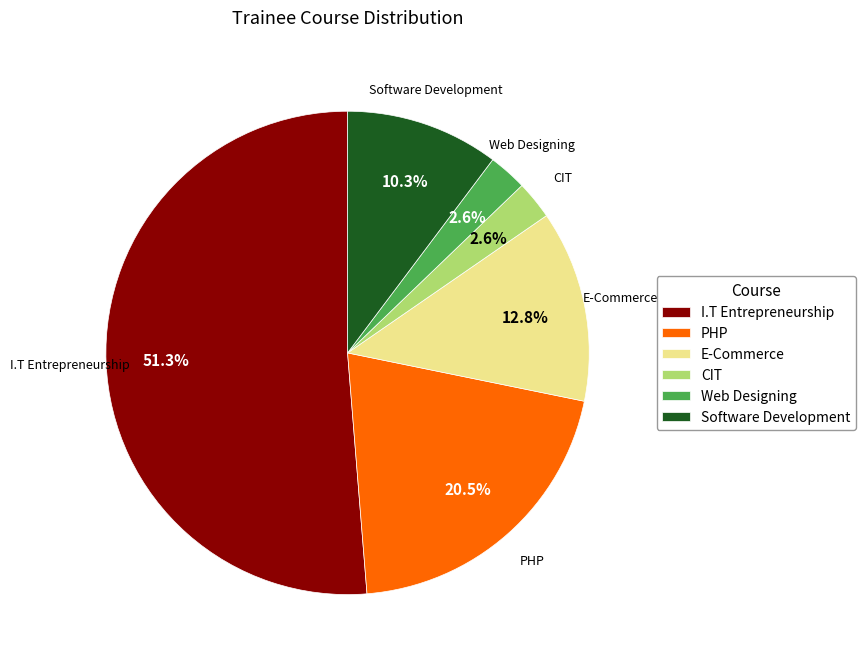

How much of the chart is everything except Software Development?

89.7%